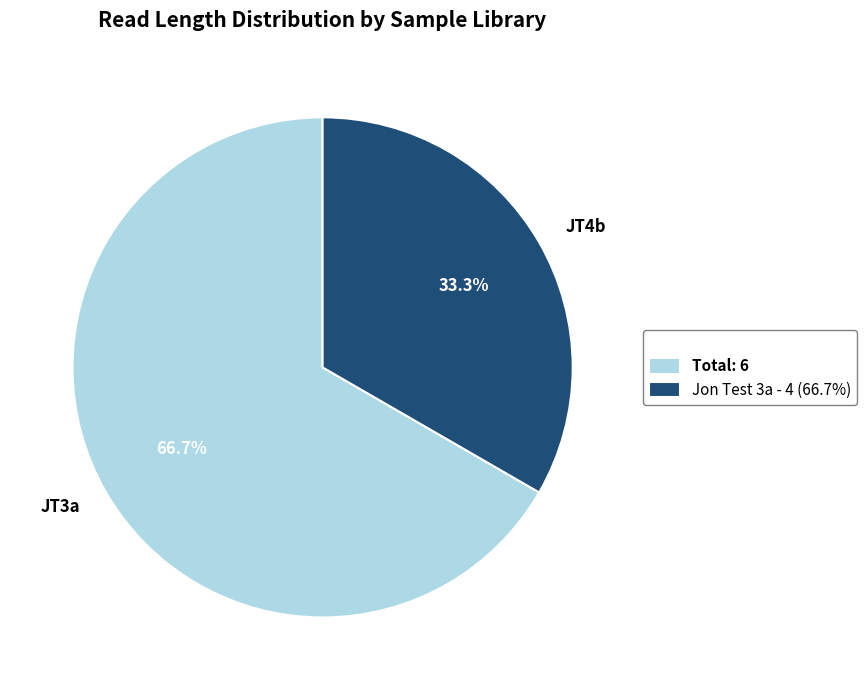

Does JT3a represent more than half of the total?

Yes